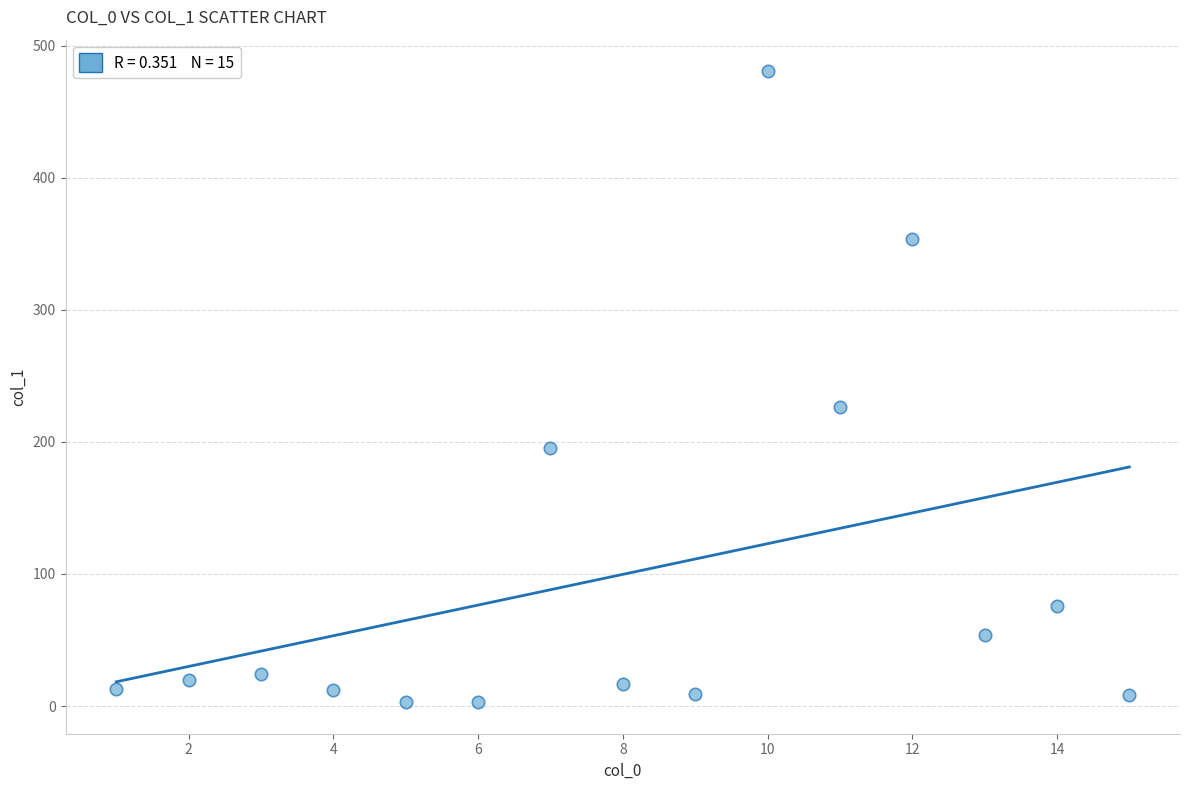

What Y value in the scatter plot is closest to 241?

226.2